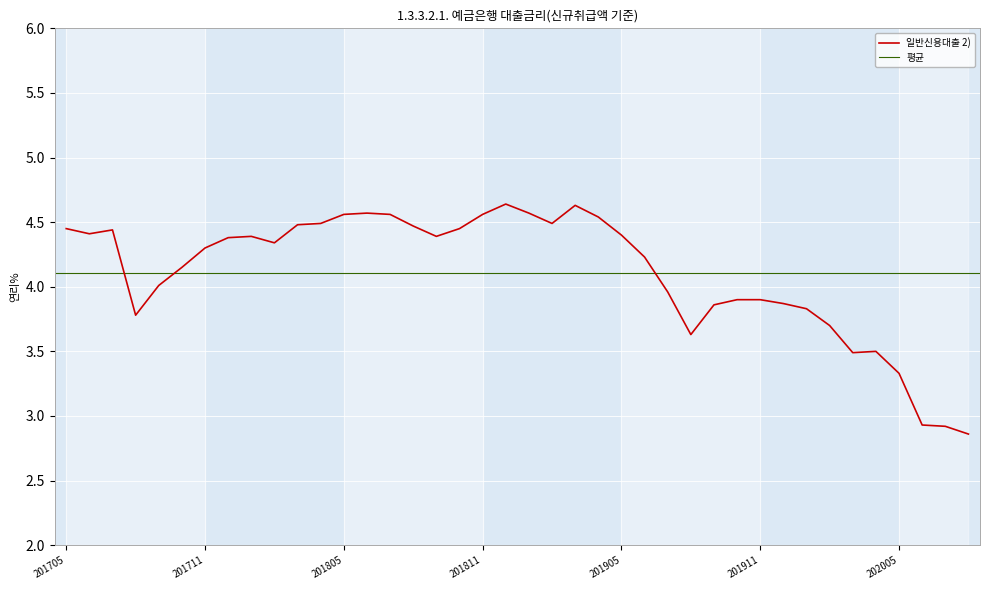

Read the value at 201907.

4.0